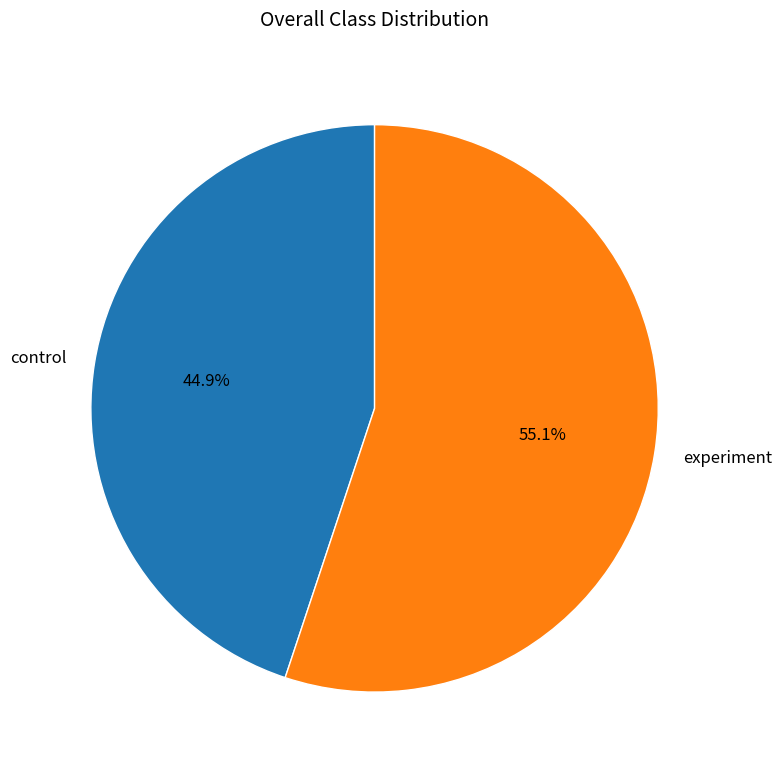

Do experiment and control together represent more than half of the pie?

Yes